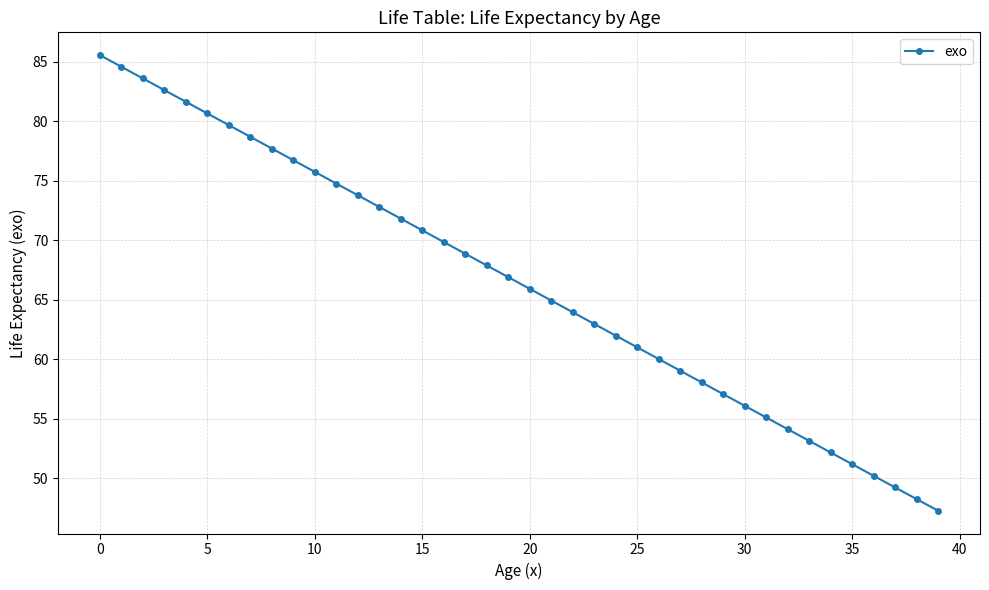

What is the minimum value shown in the chart?

47.3